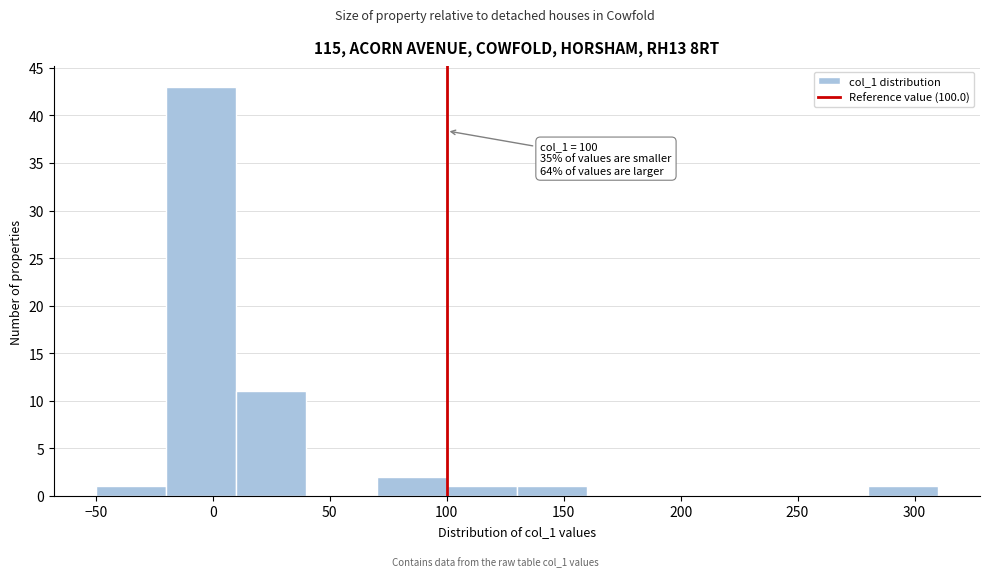

Which range on the x-axis has the tallest bar?

-20 to 10